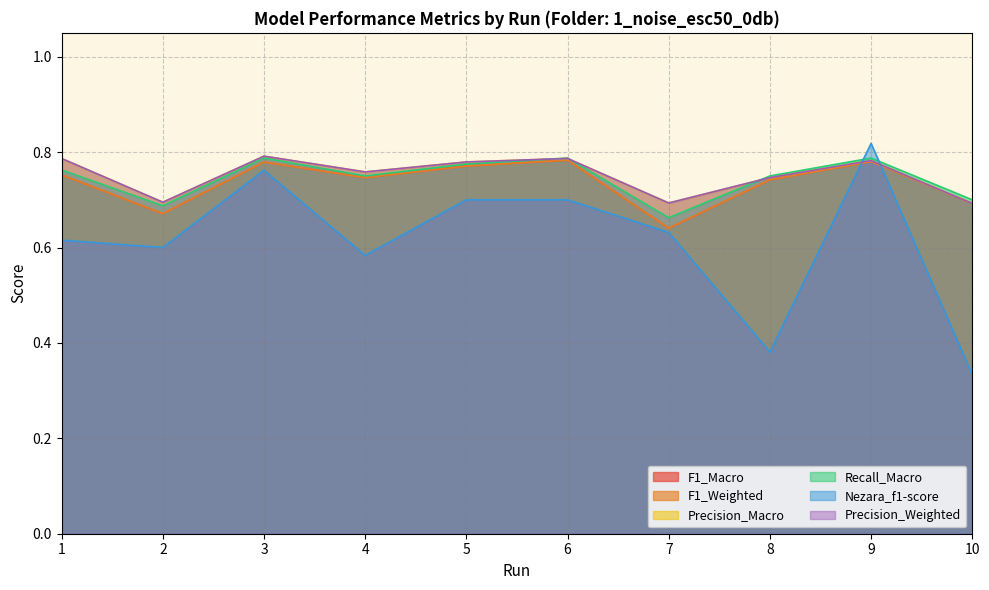

Reading right to left, transcribe all the data shown in this chart.

F1_Macro: 0.7	0.8	0.7	0.6	0.8	0.8	0.7	0.8	0.7	0.8
F1_Weighted: 0.7	0.8	0.7	0.6	0.8	0.8	0.7	0.8	0.7	0.8
Precision_Macro: 0.7	0.8	0.7	0.7	0.8	0.8	0.8	0.8	0.7	0.8
Recall_Macro: 0.7	0.8	0.8	0.7	0.8	0.8	0.8	0.8	0.7	0.8
Nezara_f1-score: 0.3	0.8	0.4	0.6	0.7	0.7	0.6	0.8	0.6	0.6
Precision_Weighted: 0.7	0.8	0.7	0.7	0.8	0.8	0.8	0.8	0.7	0.8